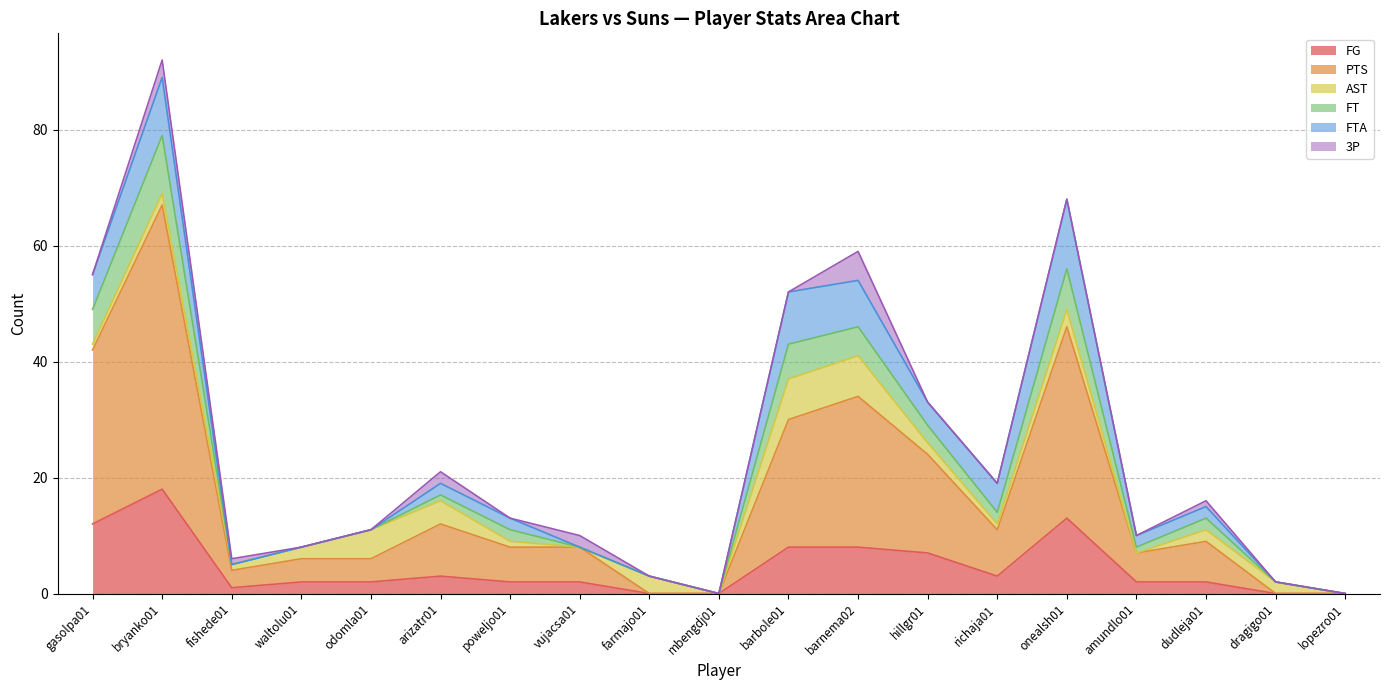

Which category has the highest value in the FG series?

bryanko01